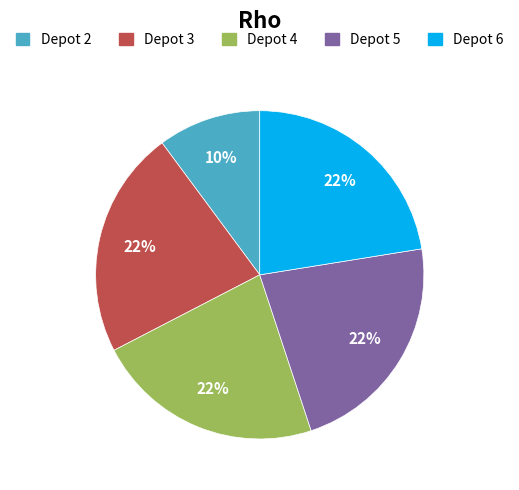

What is the ratio of the value at Depot 3 to the value at Depot 4?

1.0